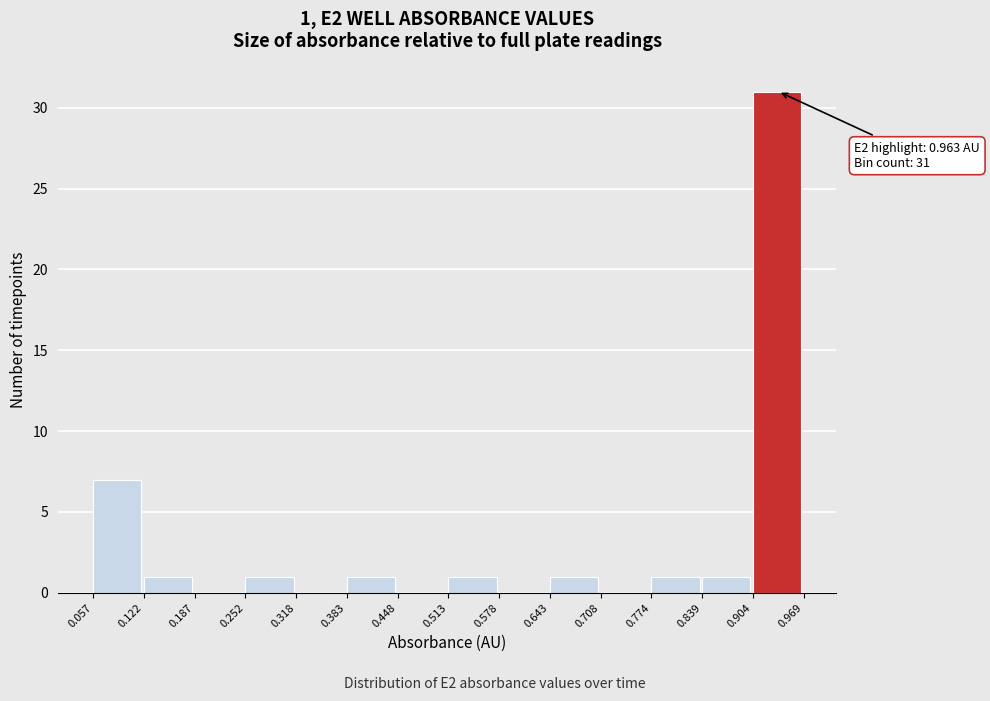

Over which range of the x-axis is the bar tallest?

0.904 to 0.969